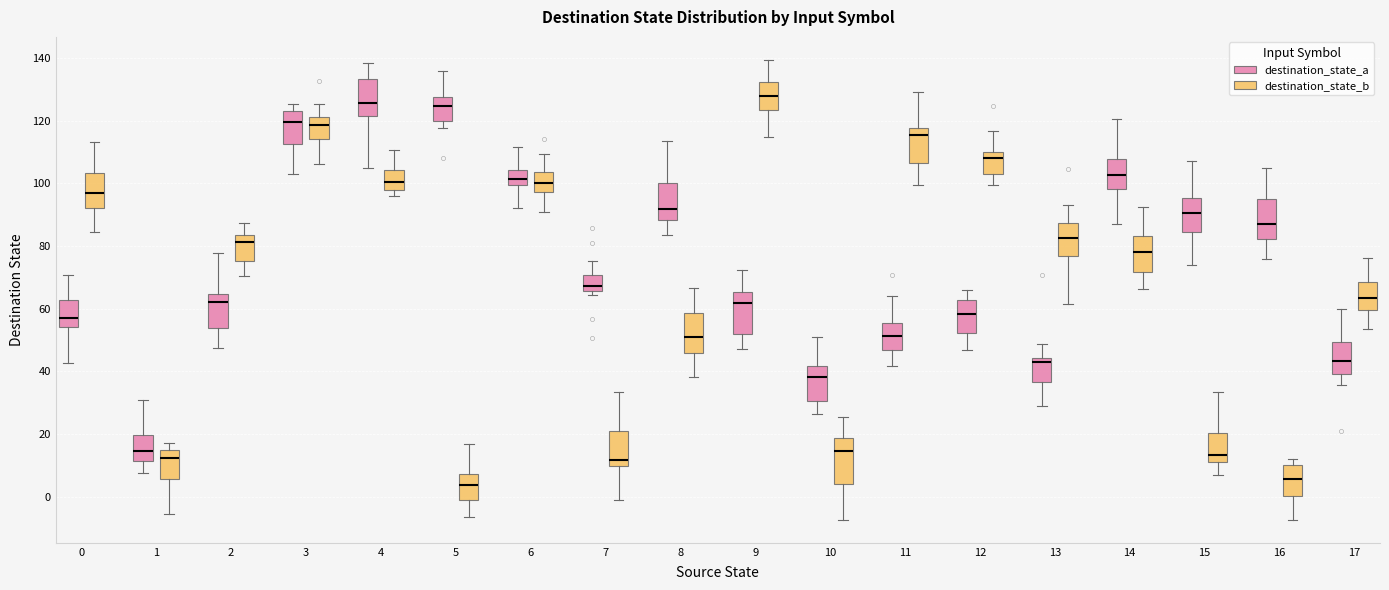

Where does the upper whisker of the box for 0 (destination_state_a) end on the y-axis? The values are not printed on the chart, so give them approximately, as read against the axis.

70